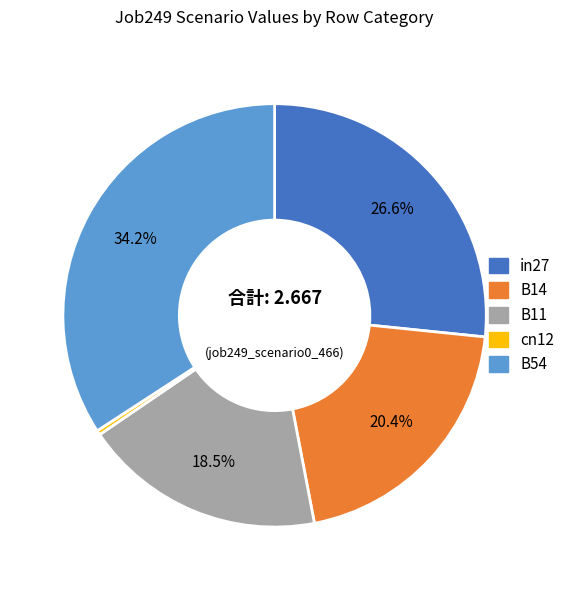

Rank the categories by value from lowest to highest.

cn12, B11, B14, in27, B54